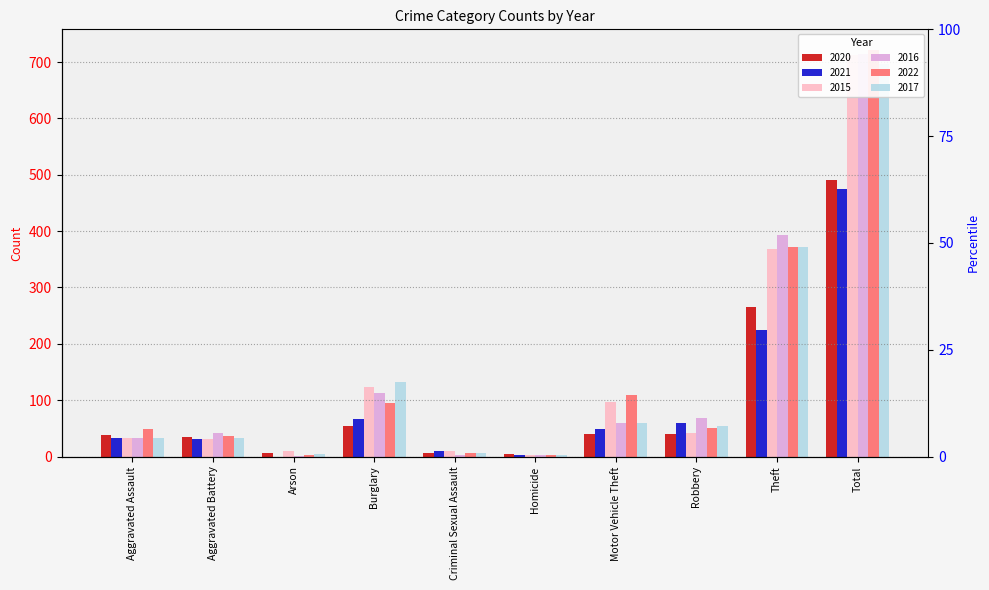

What is the difference between the second highest and second lowest values in the 2020 series?

260